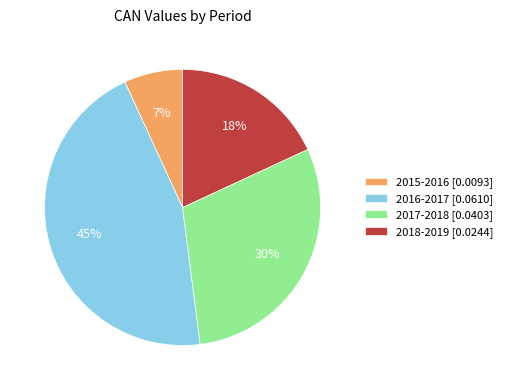

To the nearest percent, what percentage of the pie is 2015-2016?

7%